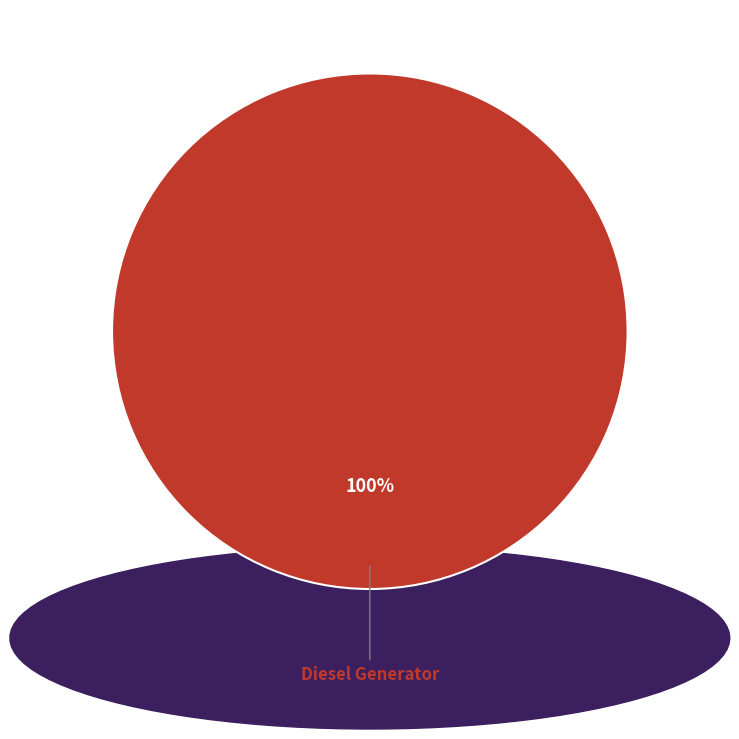

Count the number of slices in the pie.

1